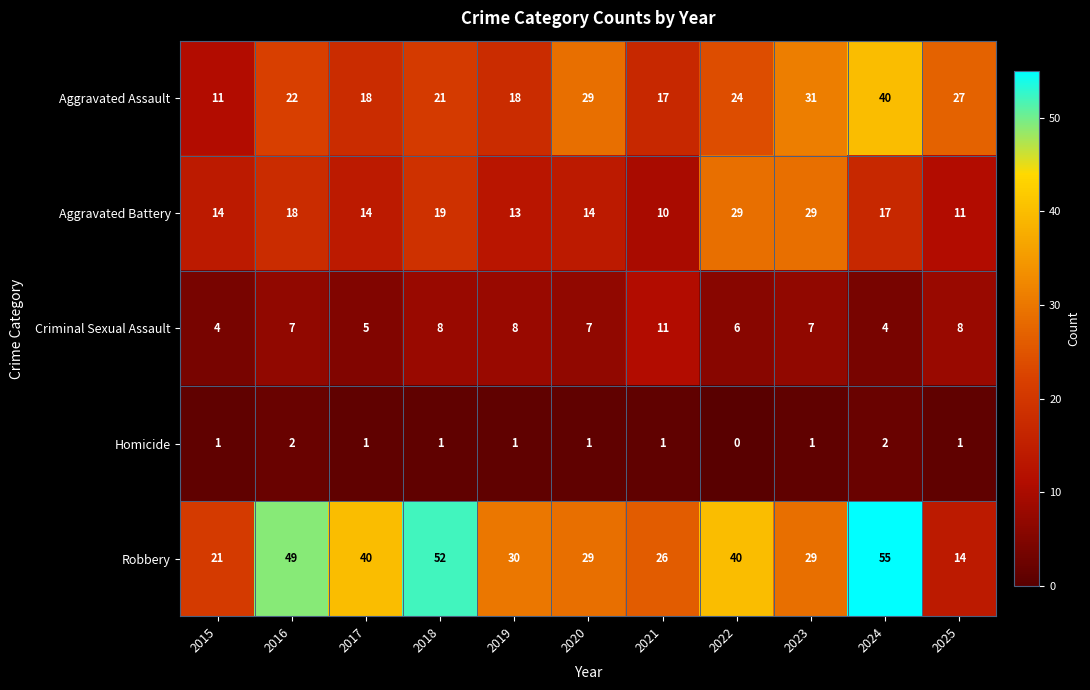

List the series in order of their peak value, lowest first.

Homicide, Criminal Sexual Assault, Aggravated Battery, Aggravated Assault, Robbery